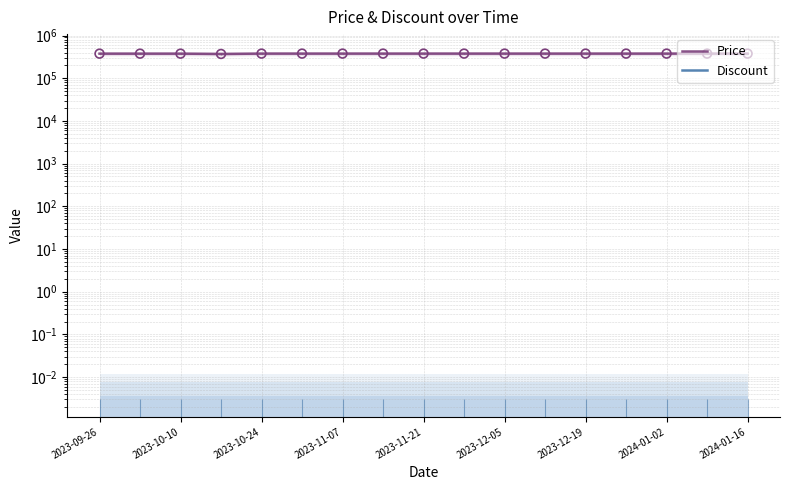

Which series has the widest spread of Y values?

Price